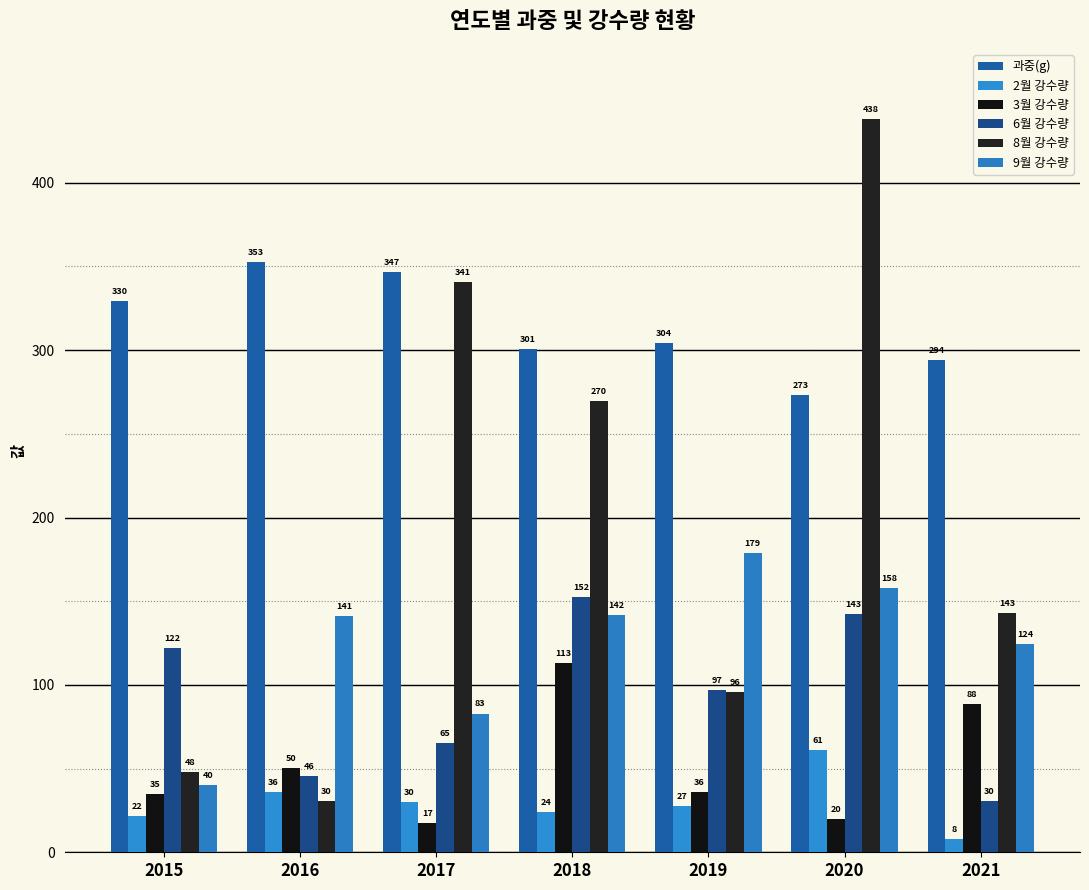

Reading left to right, list all the values displayed in this chart.

과중(g): 2015=329.6	2016=352.9	2017=346.9	2018=300.7	2019=304.5	2020=272.9	2021=294.0
2월 강수량: 2015=21.5	2016=36.0	2017=30.0	2018=24.3	2019=27.4	2020=60.9	2021=8.0
3월 강수량: 2015=35.0	2016=50.5	2017=17.3	2018=112.9	2019=35.9	2020=20.0	2021=88.5
6월 강수량: 2015=122.0	2016=45.5	2017=65.3	2018=152.4	2019=96.9	2020=142.6	2021=30.5
8월 강수량: 2015=48.0	2016=30.5	2017=340.7	2018=269.6	2019=95.9	2020=438.0	2021=143.0
9월 강수량: 2015=40.0	2016=141.0	2017=82.9	2018=141.5	2019=178.6	2020=157.7	2021=124.5